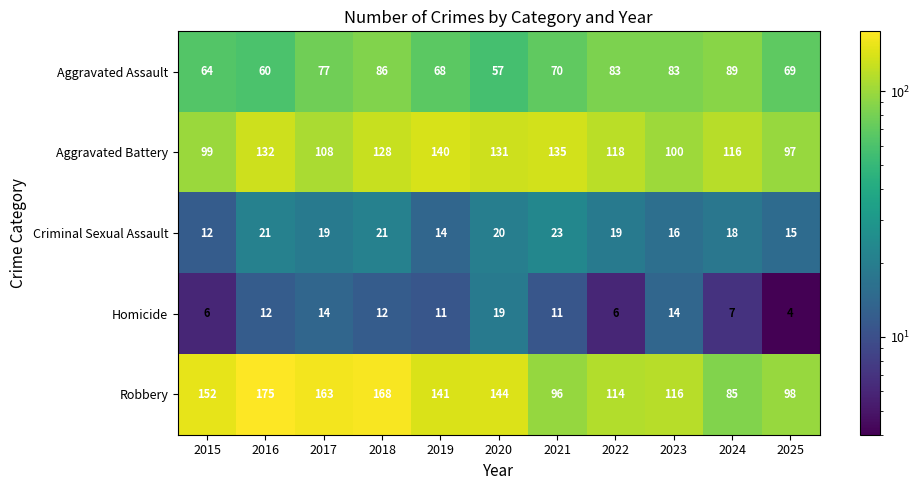

What is the difference between the highest and lowest values at 2022?

112